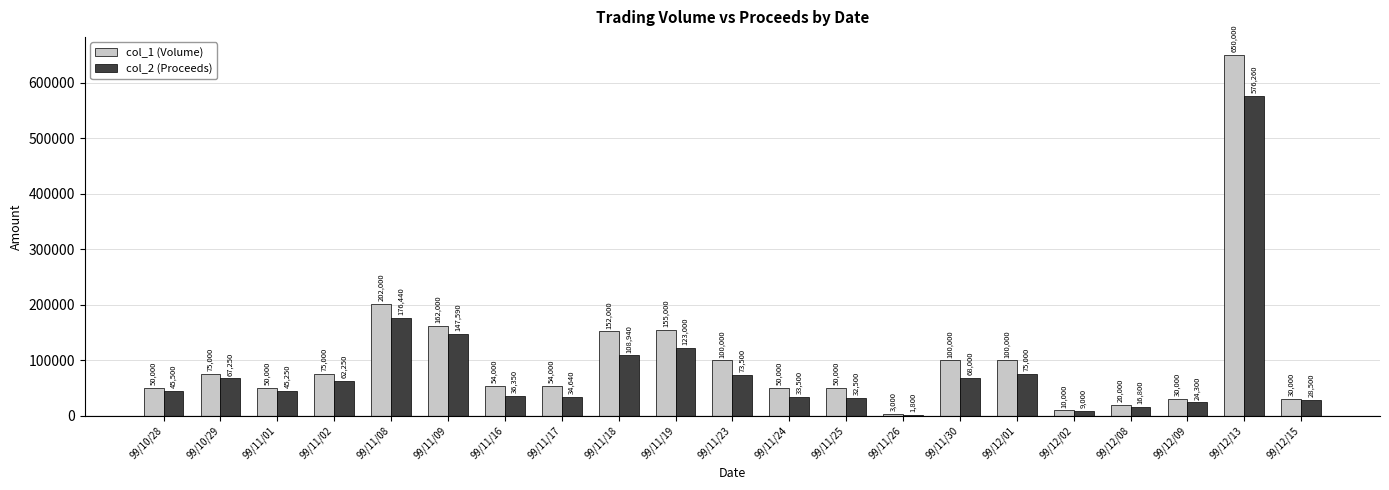

Reading left to right, extract all data points from this chart.

col_1 (Volume): 50000	75000	50000	75000	202000	162000	54000	54000	152000	155000	100000	50000	50000	3000	100000	100000	10000	20000	30000	650000	30000
col_2 (Proceeds): 45500	67250	45250	62250	176440	147590	36350	34640	108940	123000	73500	33500	32500	1800	68000	75000	9000	16800	24300	576260	28500